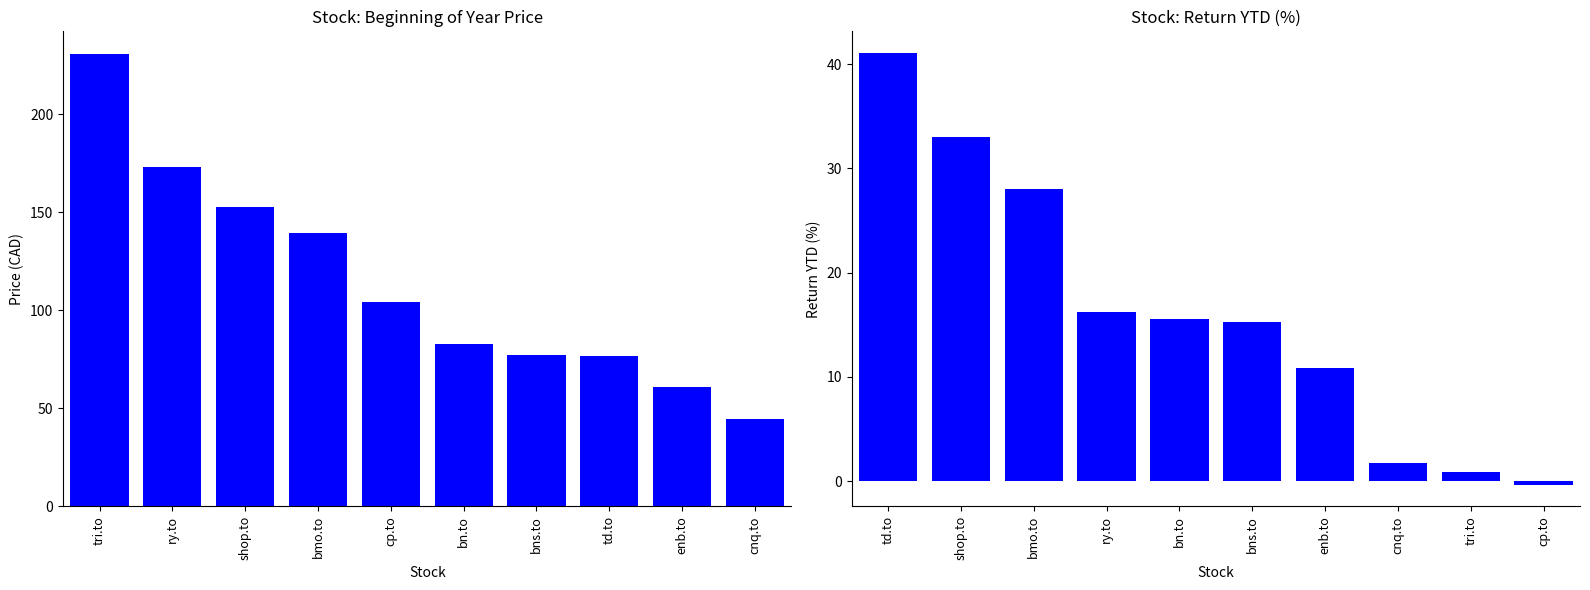

What is the label of the 6th bar from the left?

bn.to